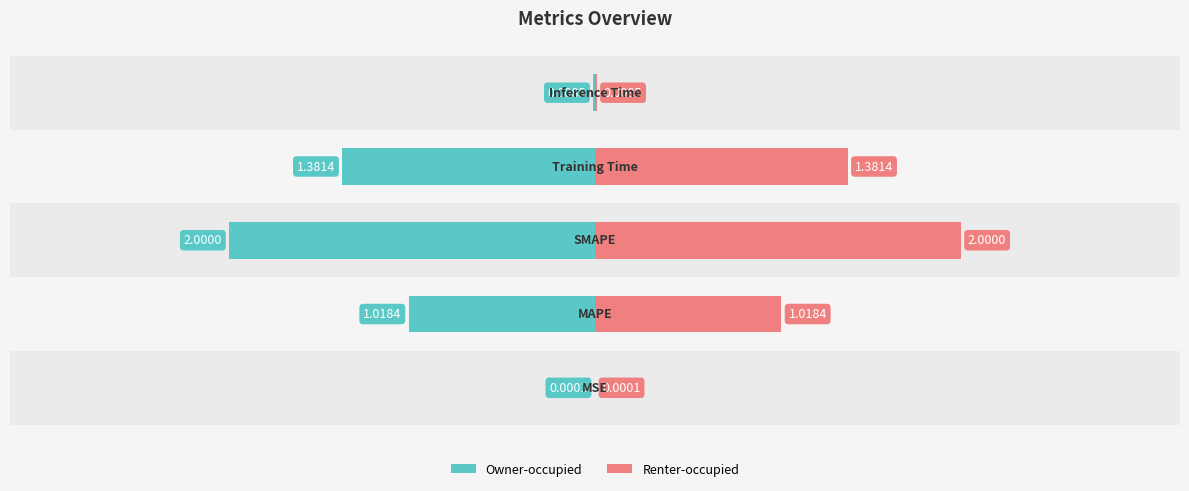

What is the change in value from MSE to Training Time?

+1.4